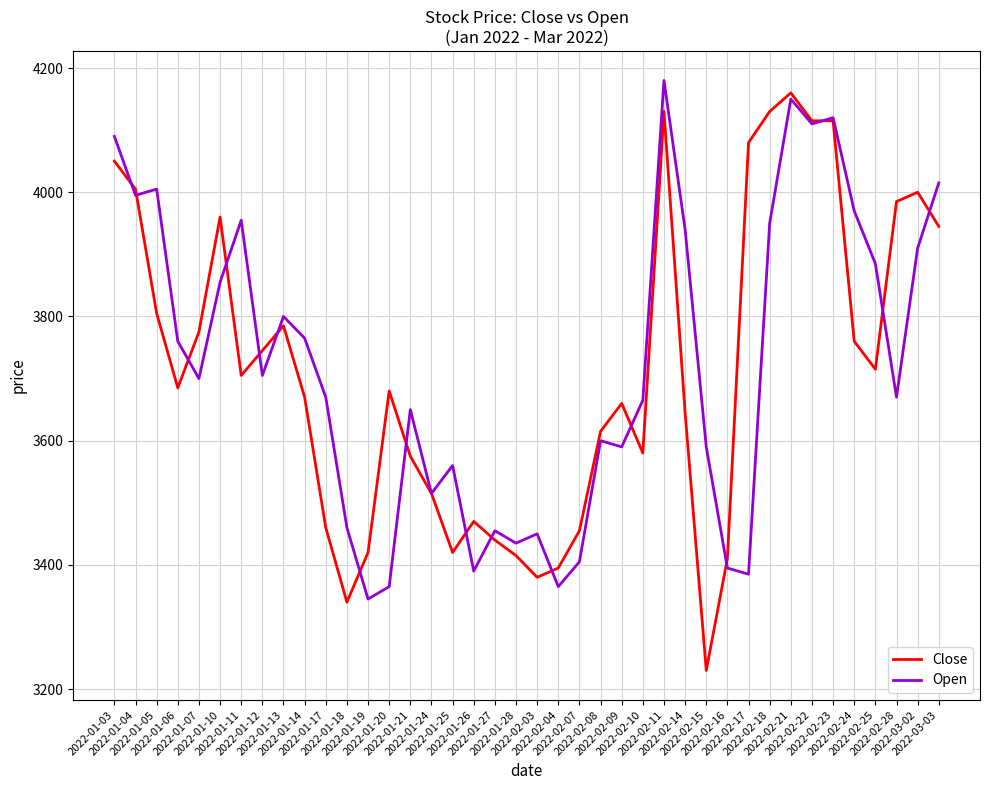

Does the chart display data point markers on the line(s)?

No